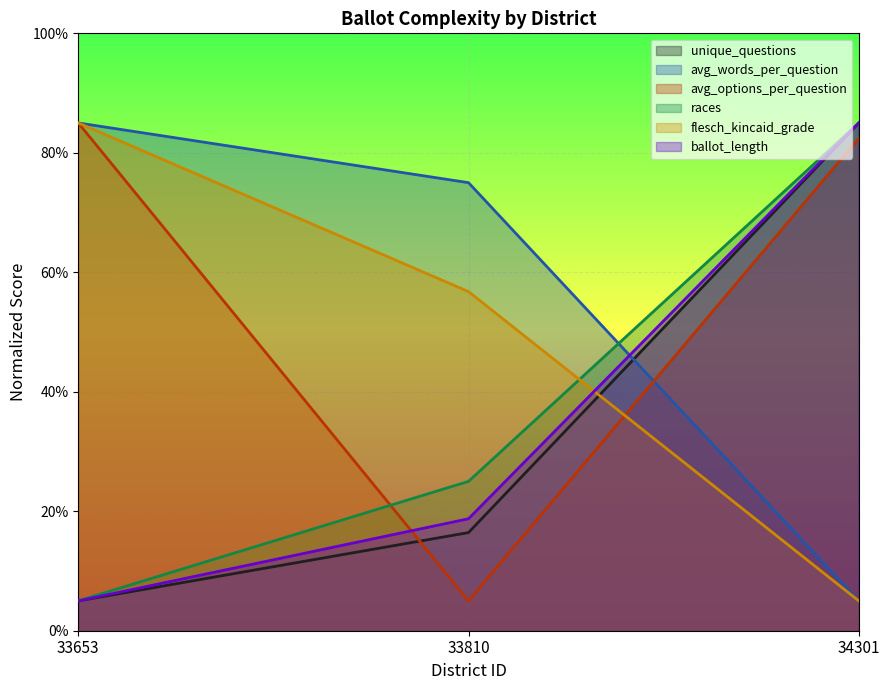

Reading left to right, transcribe all the data shown in this chart.

unique_questions: 5.0	16.4	85.0
avg_words_per_question: 85.0	75.0	5.0
avg_options_per_question: 85.0	5.0	82.4
races: 5.0	25.0	85.0
flesch_kincaid_grade: 85.0	56.8	5.0
ballot_length: 5.0	18.7	85.0